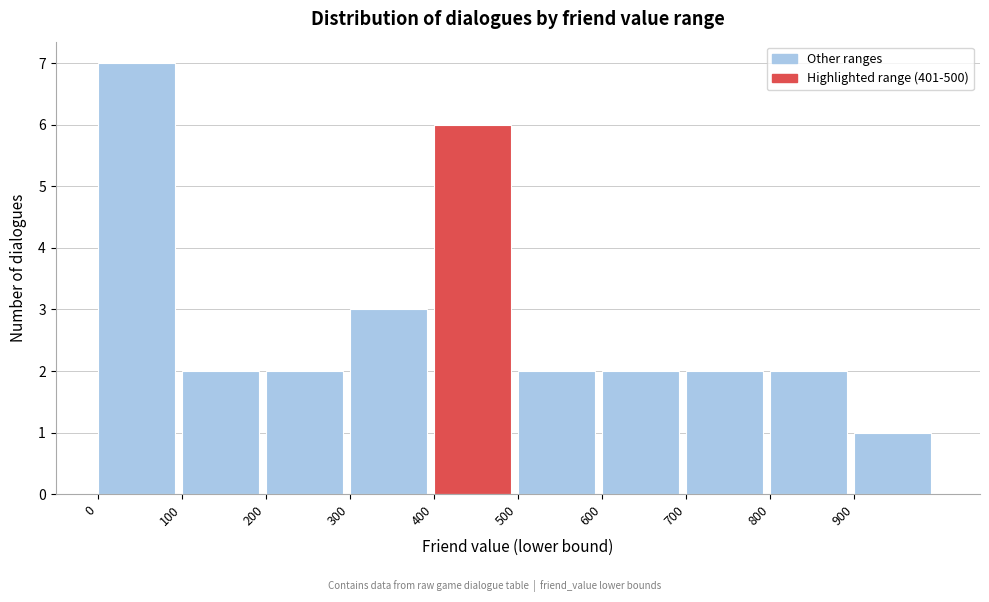

How tall is the bar that spans 900 to 1000 on the x-axis? The values are not printed on the chart, so give them approximately, as read against the axis.

1